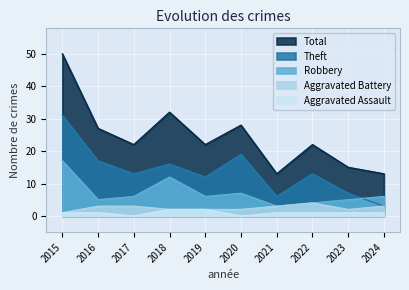

Which label corresponds to the smallest value in the chart?

2017